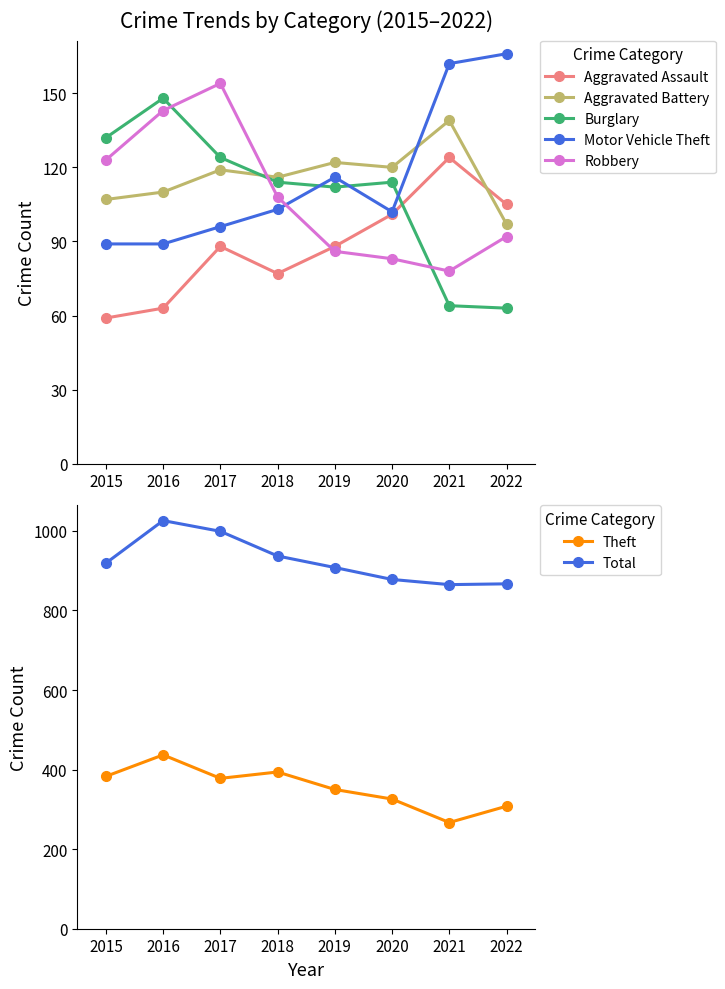

Which series has the largest range (max minus min)?

Theft